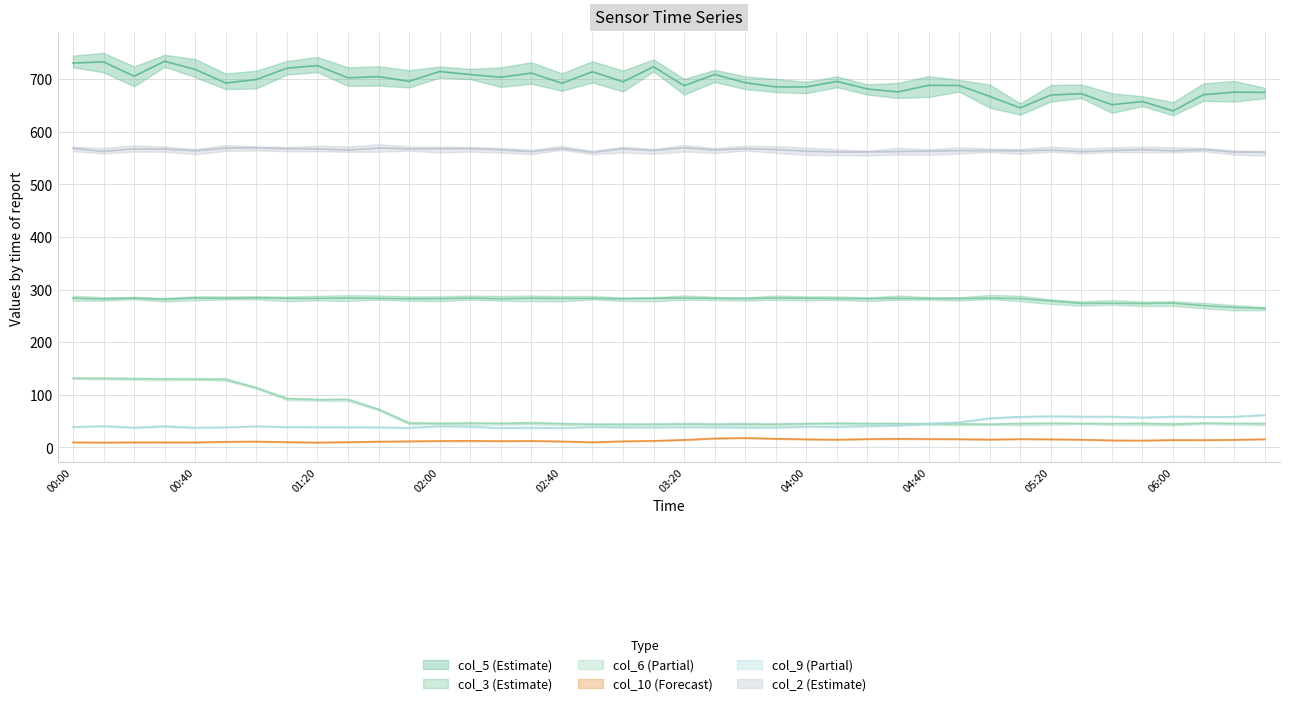

Read the col_5 value at 06:00.

639.4